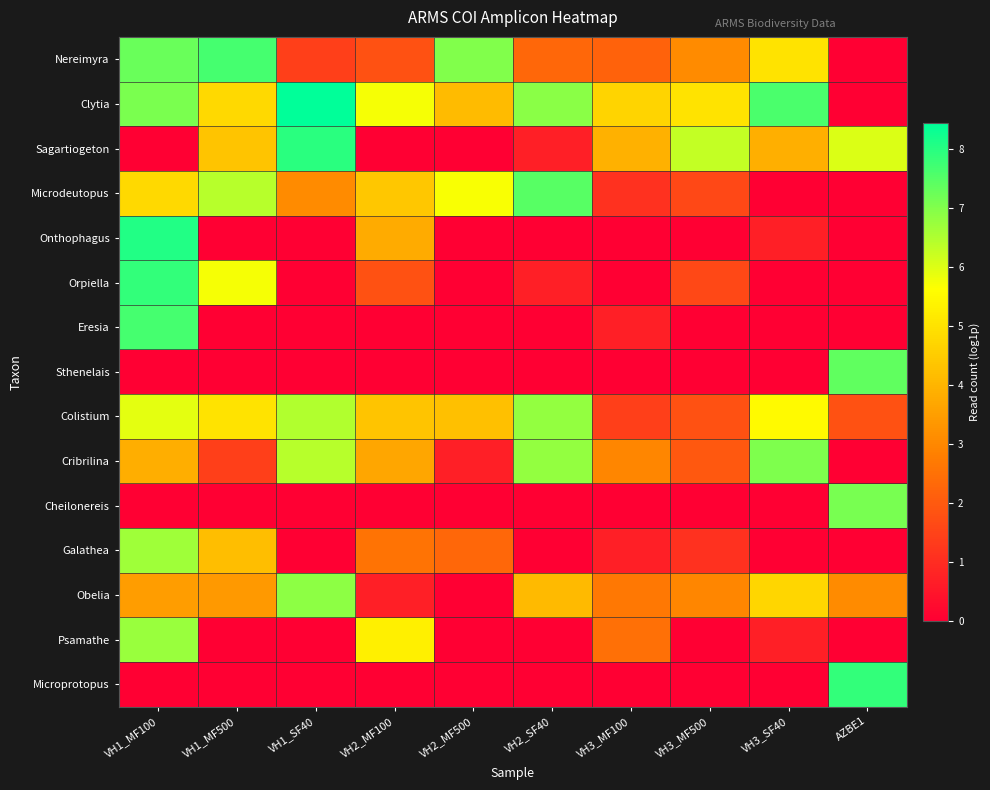

What is the total value across all series at VH3_MF100?

22.8